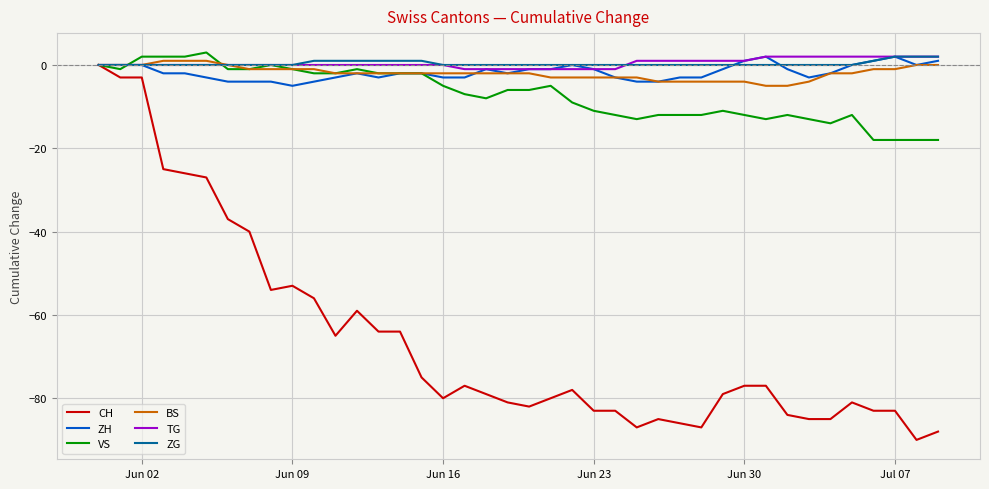

What is the greatest value displayed?

3